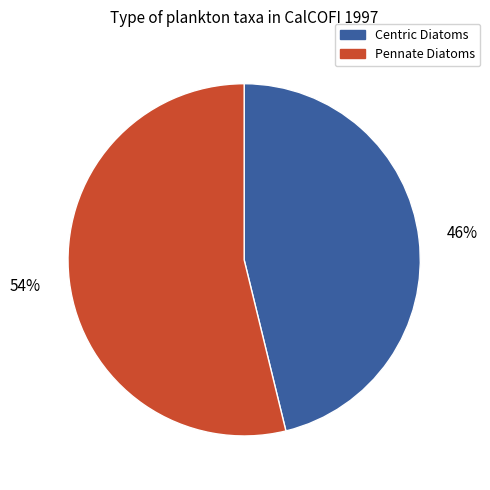

What percentage is the Pennate Diatoms slice, to the nearest percent?

54%